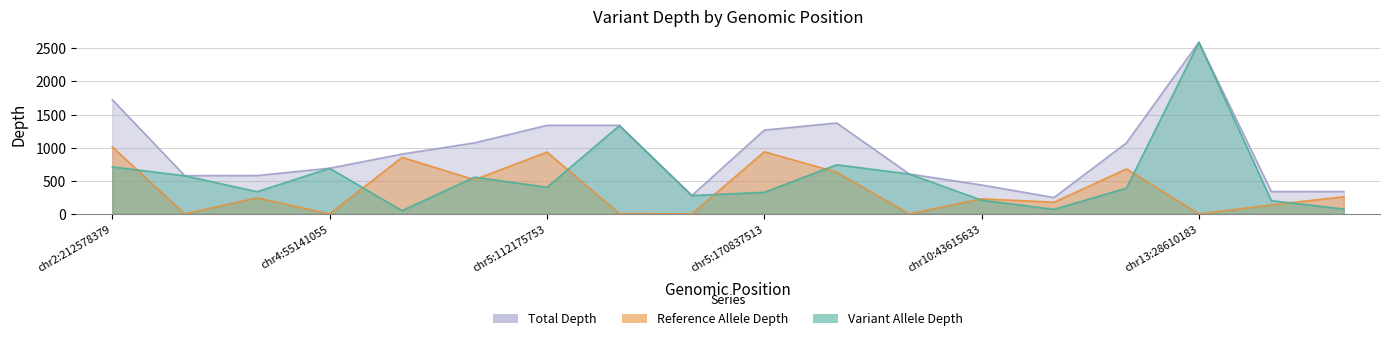

Which has a higher value, chr5:149433596 or chr7:116411990?

chr7:116411990